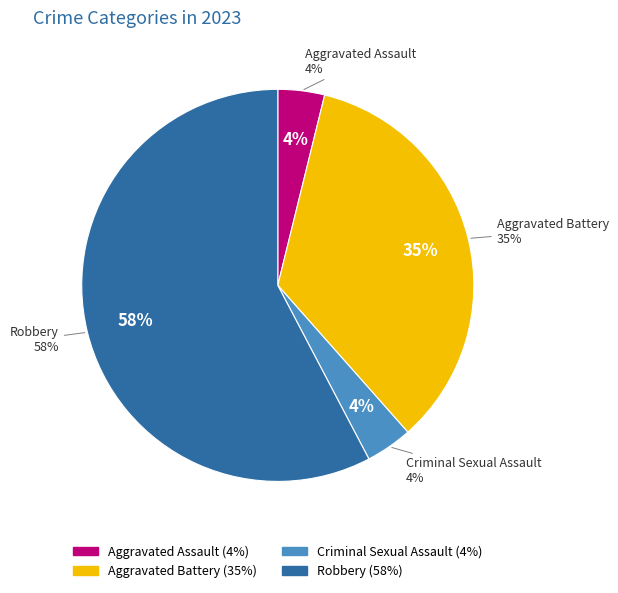

Which slice represents more than half of the pie?

Robbery